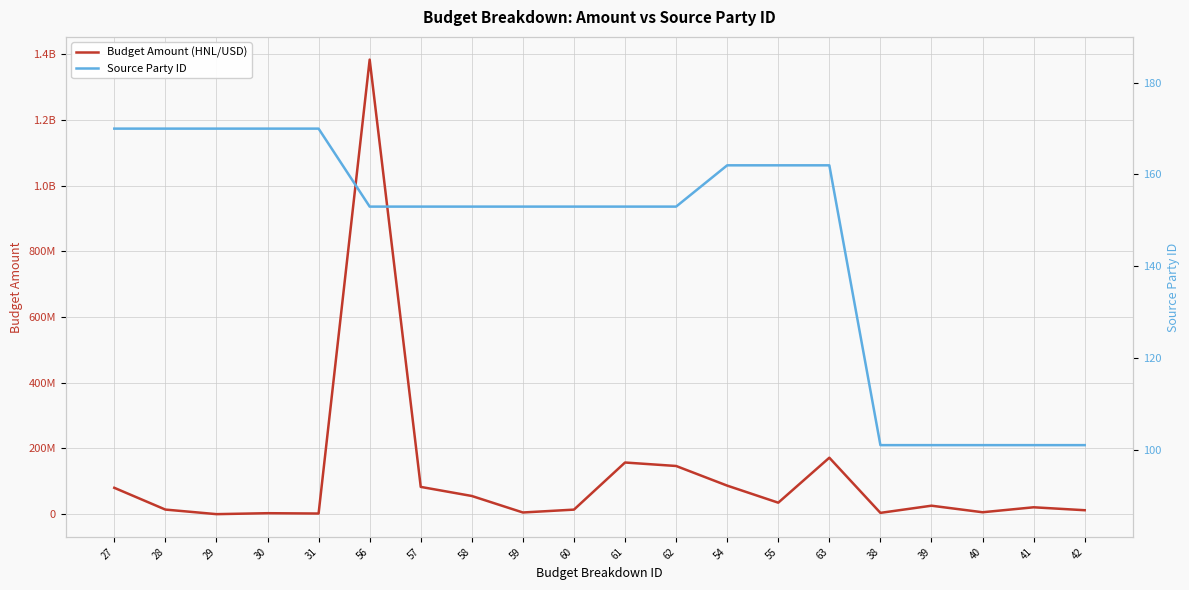

Is the value of Budget Amount (HNL/USD) at 63 greater than the value of Source Party ID at 41?

Yes